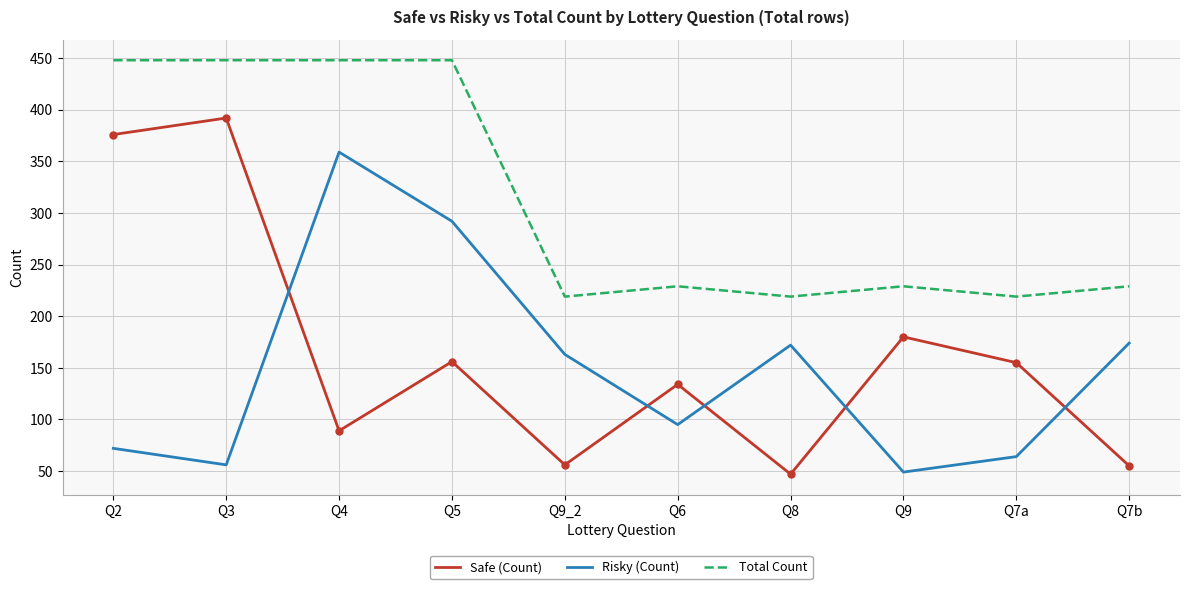

True or false: Total Count has a value of 659 at Q2.

False